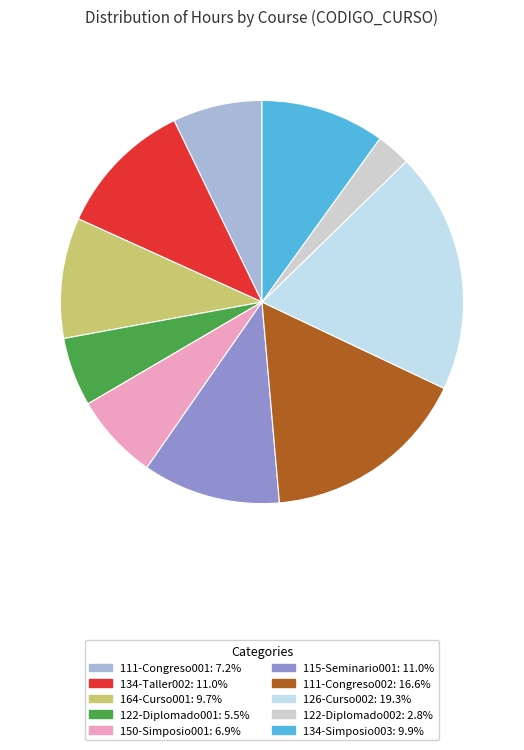

Do 150-Simposio001 and 134-Taller002 together represent more than half of the pie?

No